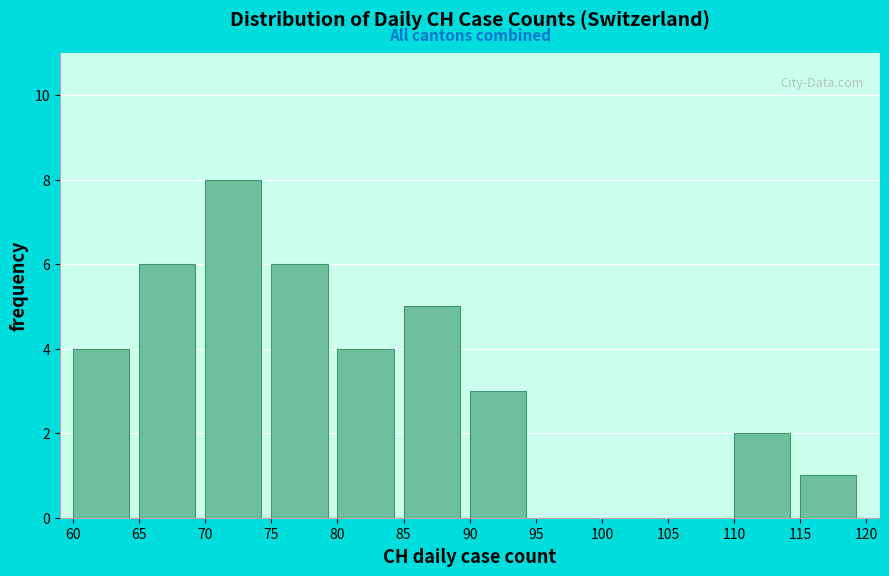

How tall is the bar that spans 70 to 75 on the x-axis? The values are not printed on the chart, so give them approximately, as read against the axis.

8